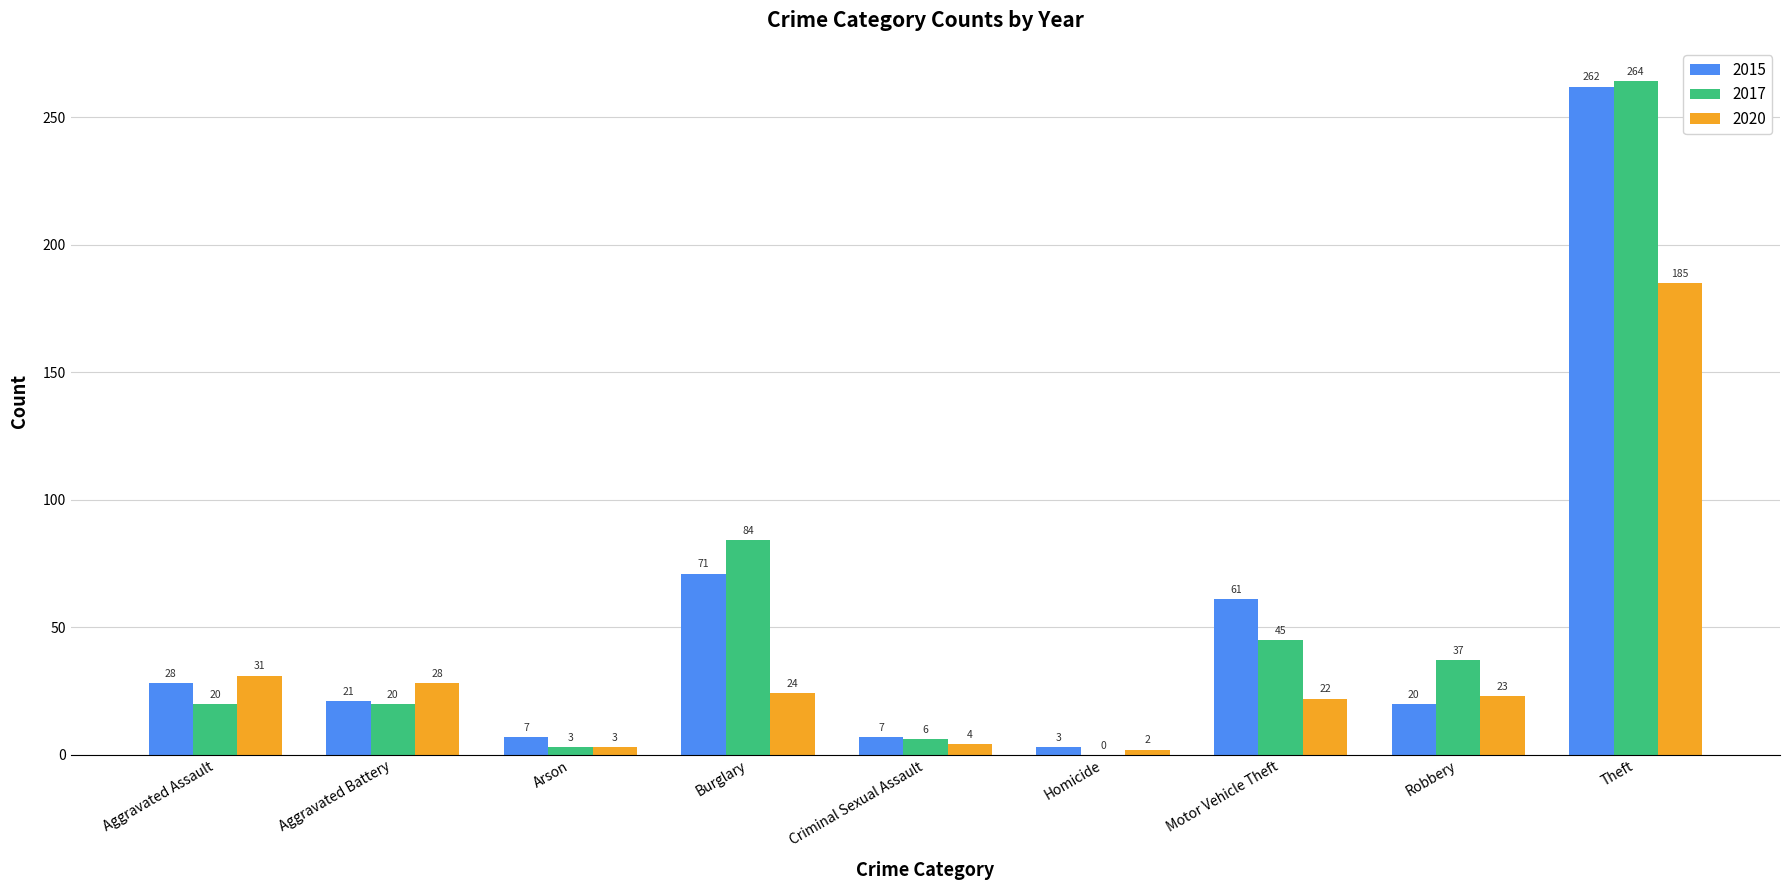

The value of 2015 at Aggravated Assault is 12. True or false?

False